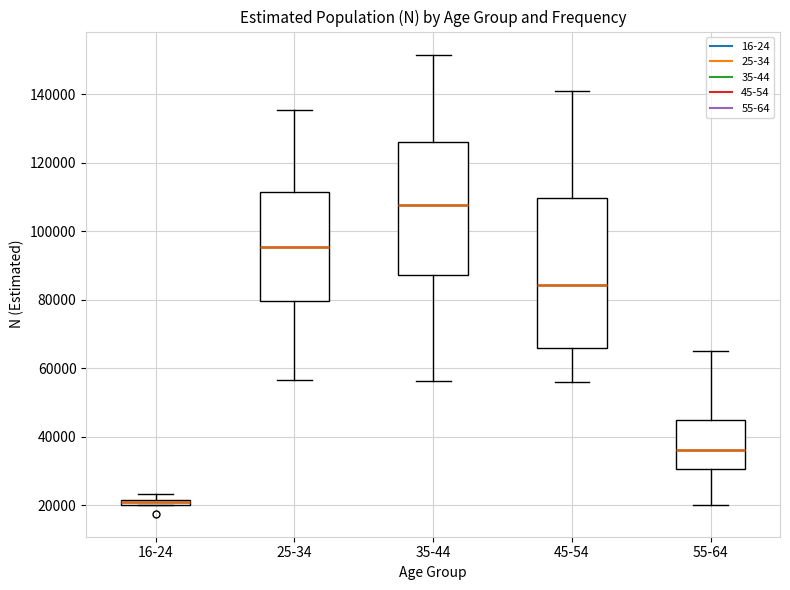

Where is the upper edge of the box for 35-44 on the y-axis? The values are not printed on the chart, so give them approximately, as read against the axis.

126000